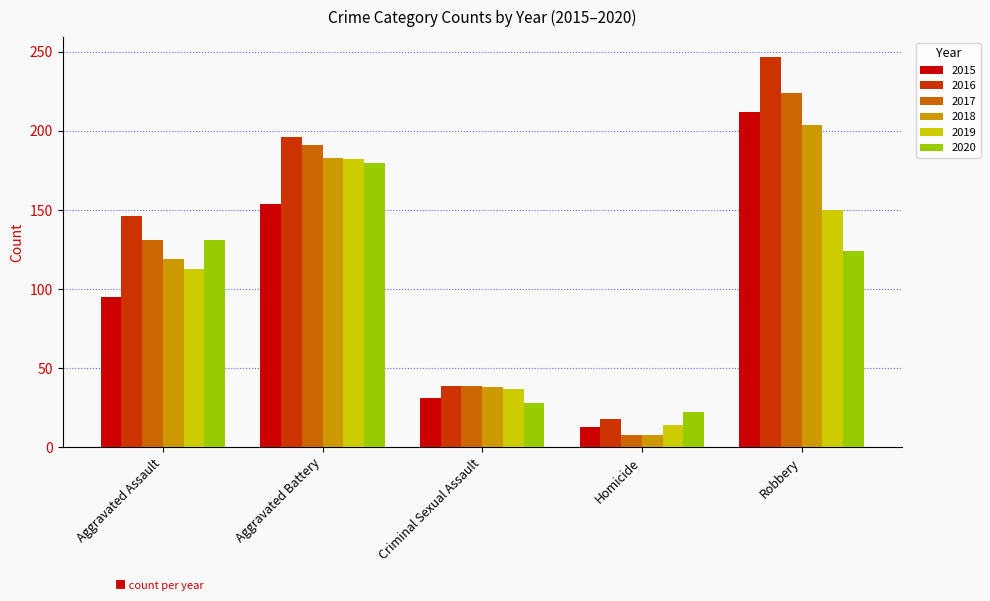

List the labels in order of 2018 value, smallest first.

Homicide, Criminal Sexual Assault, Aggravated Assault, Aggravated Battery, Robbery